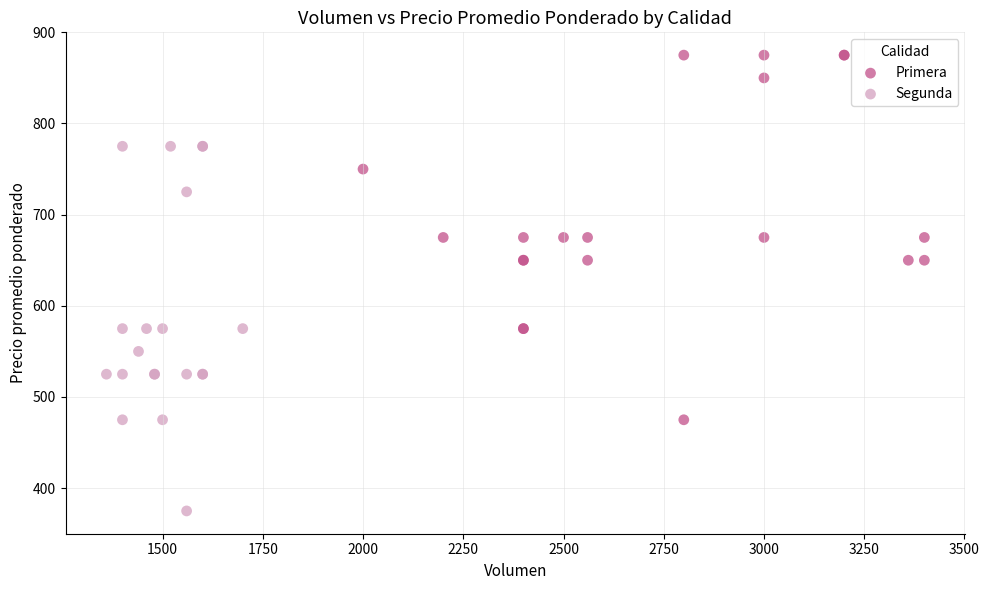

Which series contains the lowest Y value?

Segunda